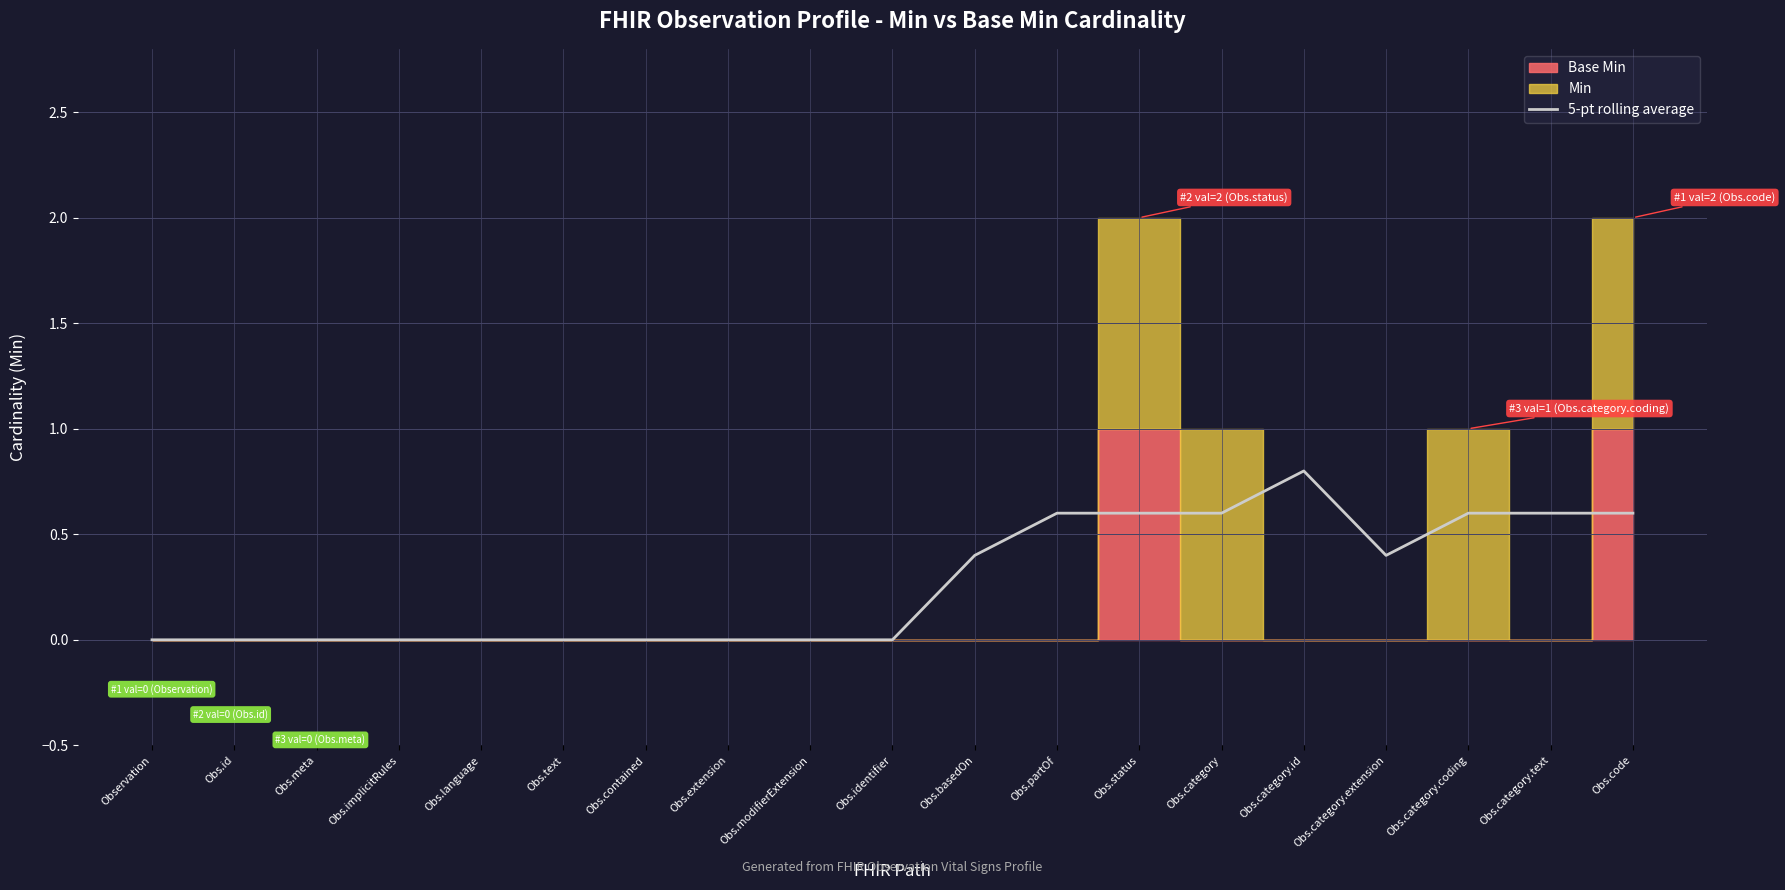

Reading right to left, extract all data points from this chart.

0.6	0.6	0.6	0.4	0.8	0.6	0.6	0.6	0.4	0.0	0.0	0.0	0.0	0.0	0.0	0.0	0.0	0.0	0.0